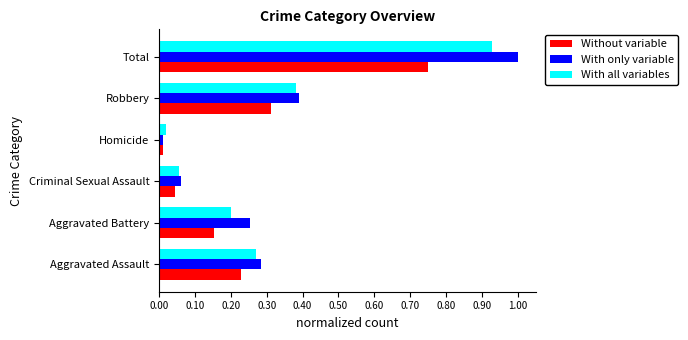

Which series has the widest spread of values?

With only variable